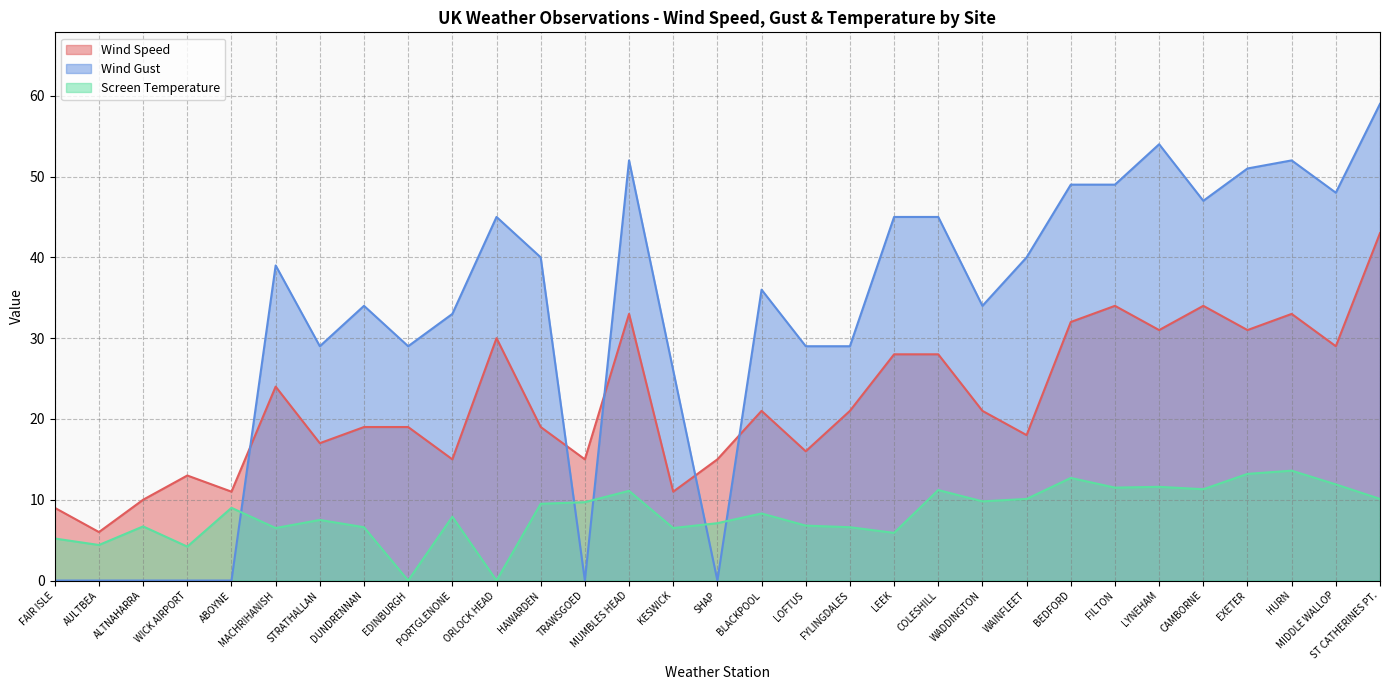

Which series has the largest total across all categories?

Wind Gust